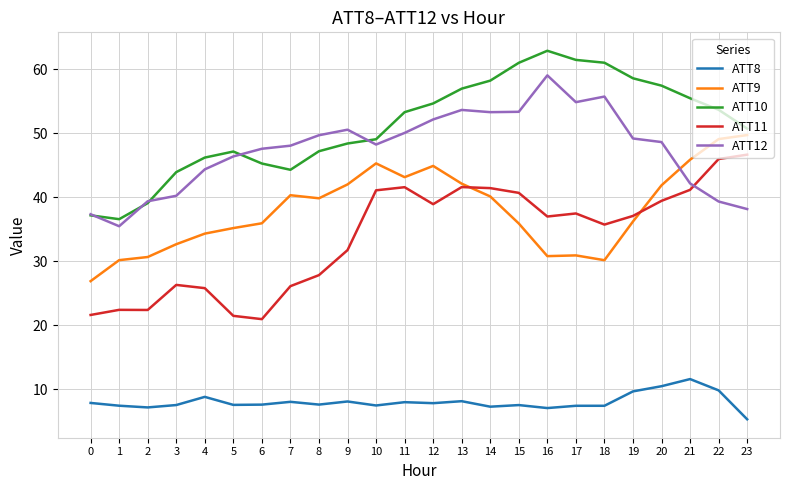

What is the difference between the highest and lowest values at 22?

43.9